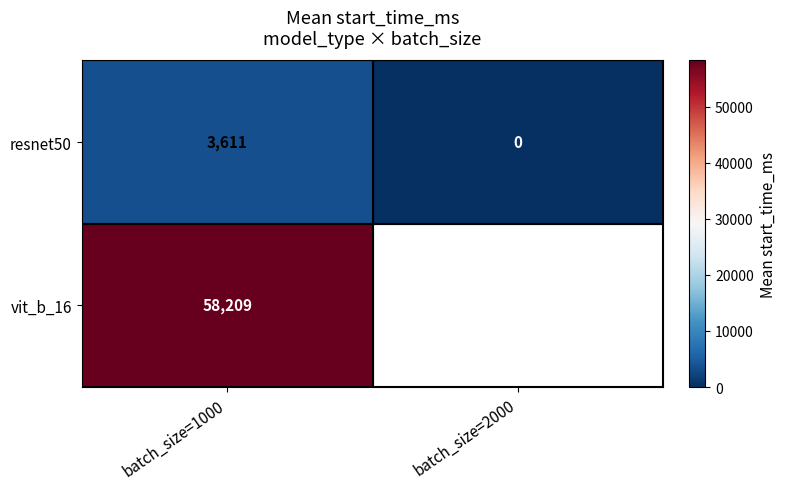

What is the sum of the resnet50 values at batch_size=1000 and batch_size=2000?

3611.1